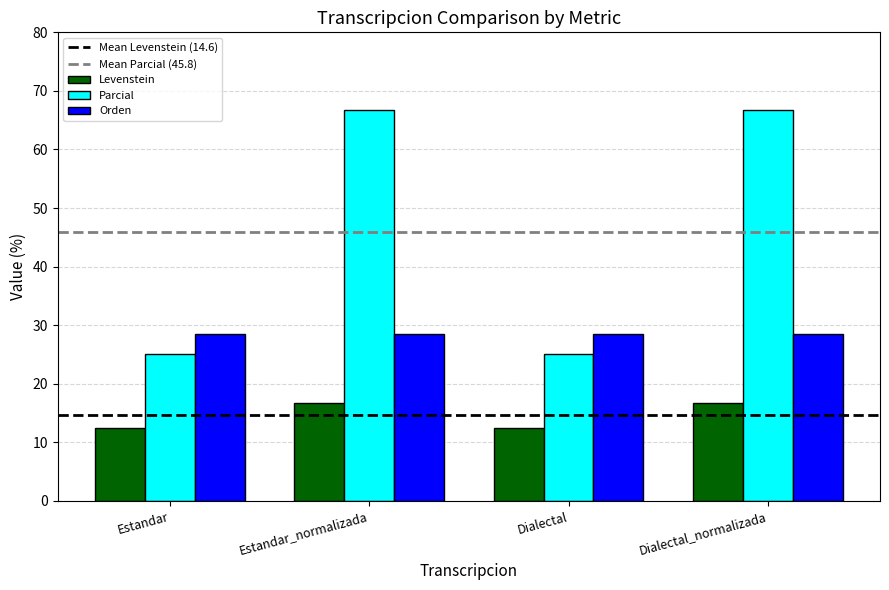

Which series has the largest total across all categories?

Parcial